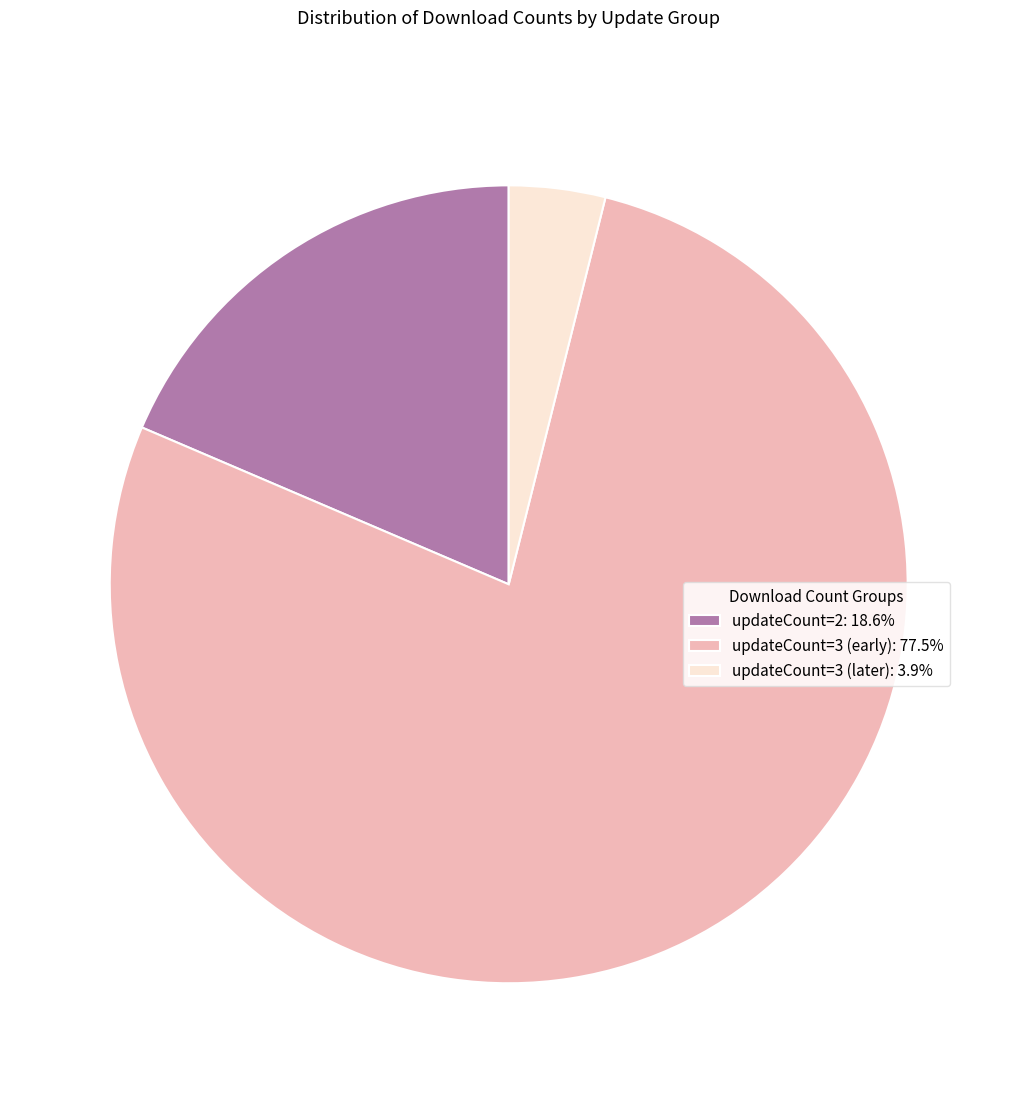

What is the ratio of the value at updateCount=3 (early): 77.5% to the value at updateCount=2: 18.6%?

4.2